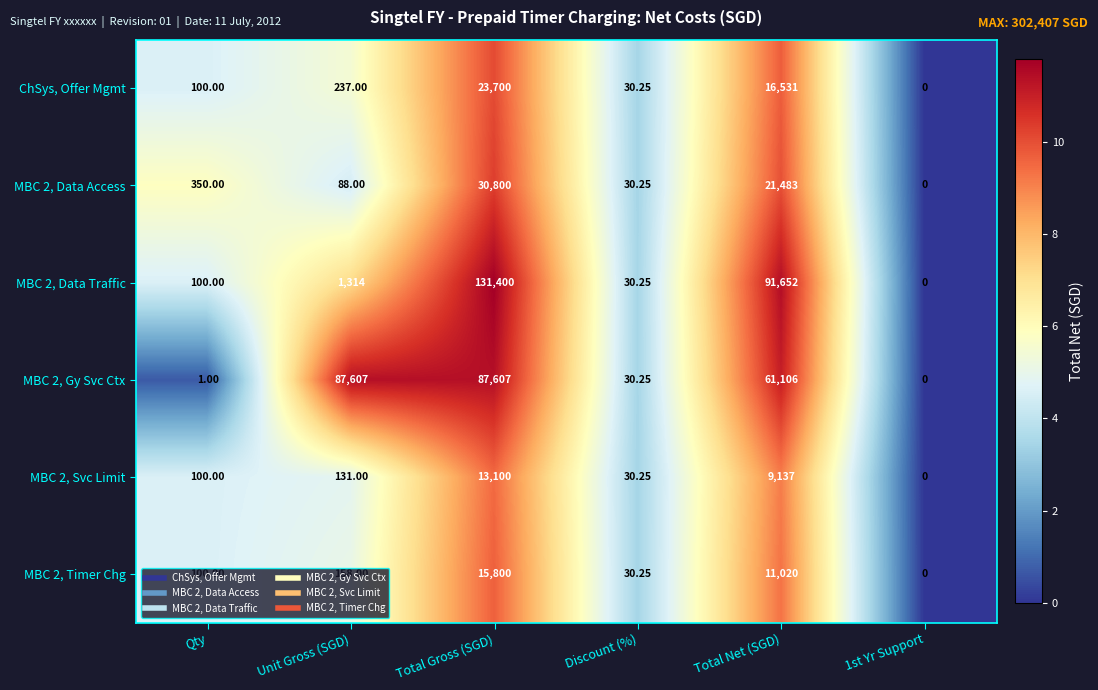

Where is MBC 2, Data Access nearest to the value 15400?

Total Net (SGD)